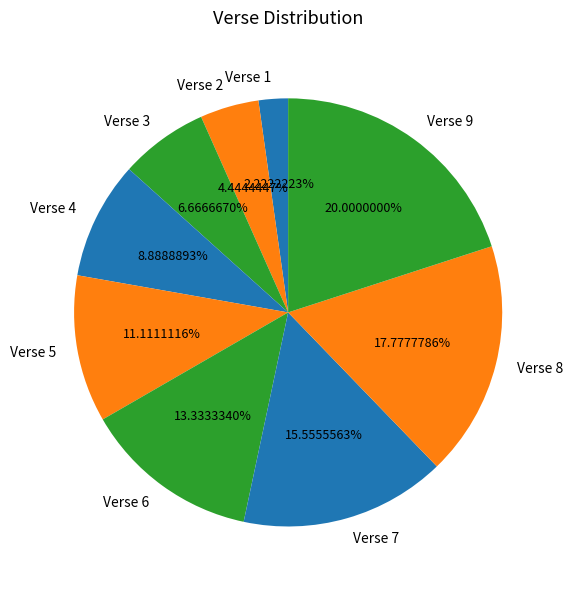

How many slices are in this pie chart?

9